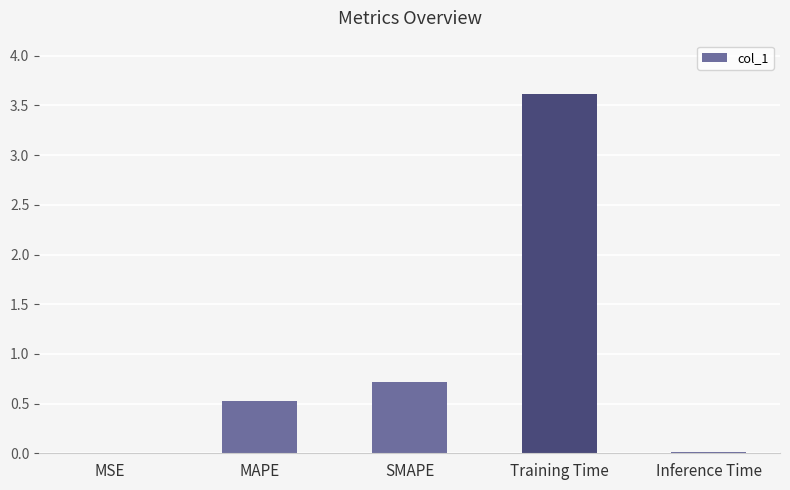

What value does the data have at Training Time?

3.6